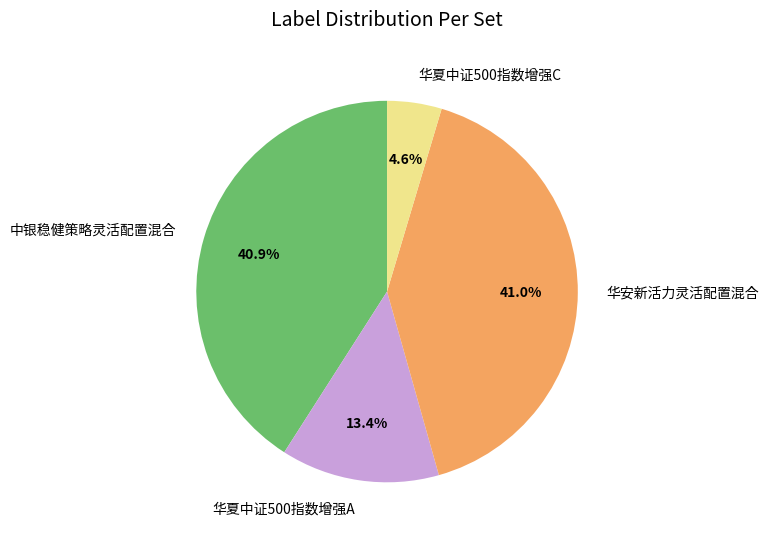

Does any single category account for the majority?

No